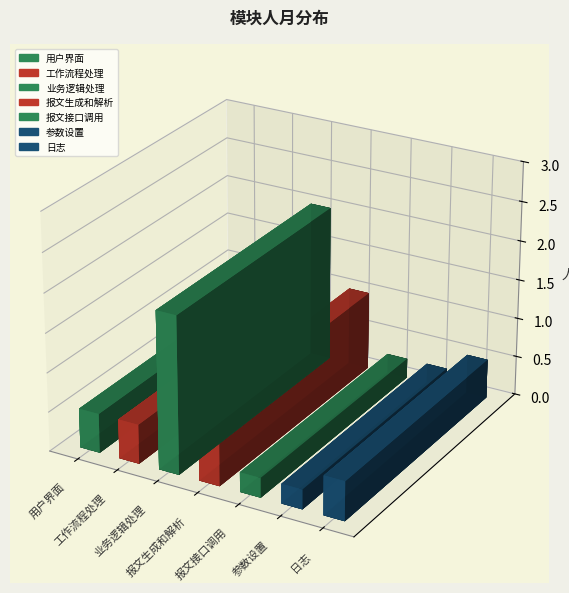

Reading right to left, transcribe all the data shown in this chart.

0.5	0.2	0.2	1.0	2.0	0.5	0.5